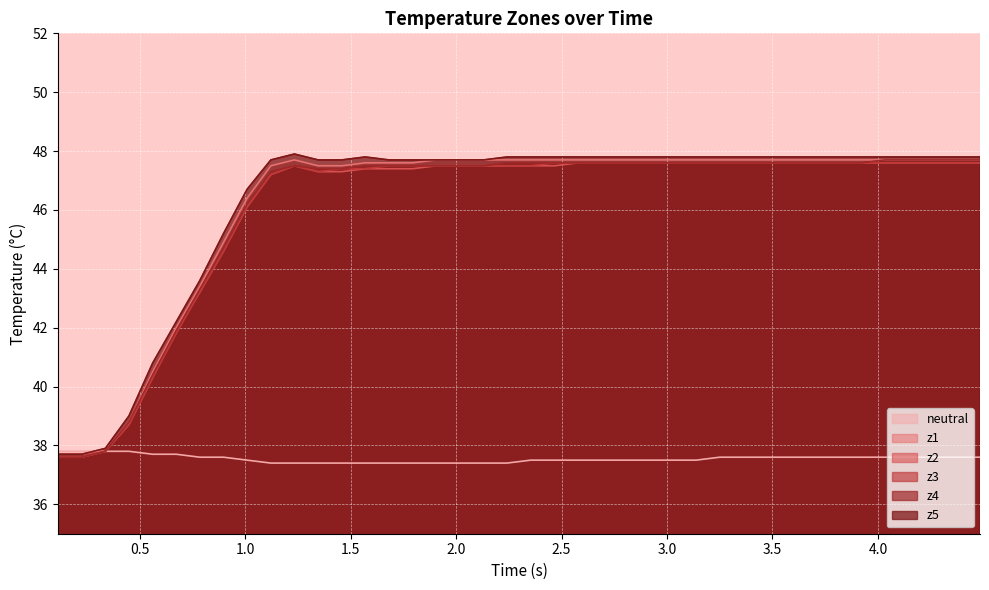

What is the greatest value displayed?

47.9